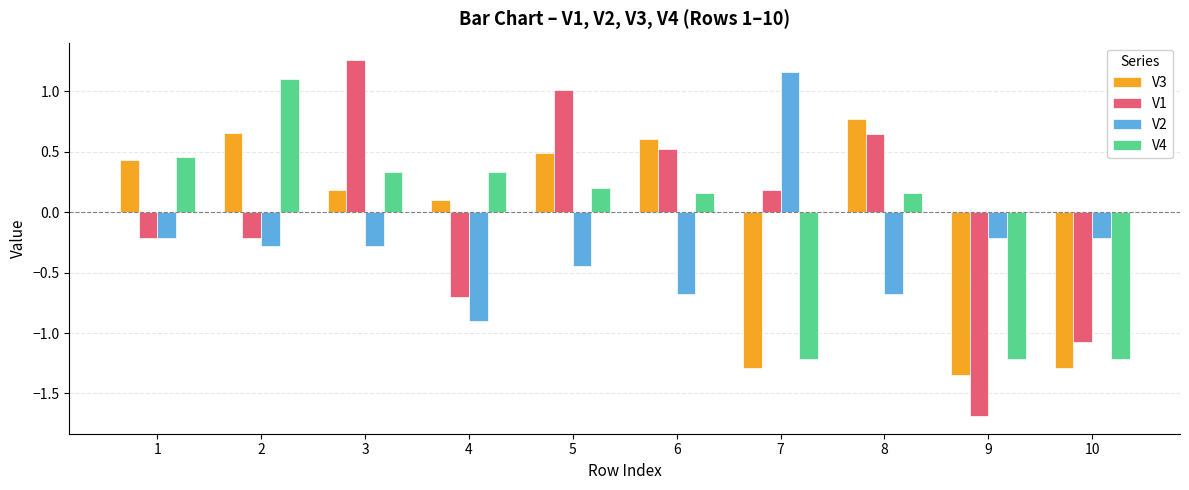

What is the total value across all series at 7?

-1.2